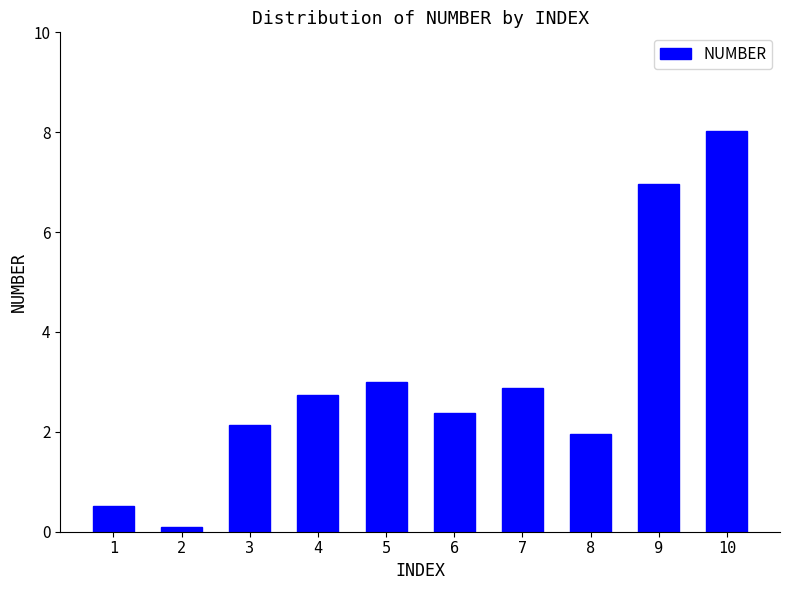

Which label corresponds to the smallest value in the chart?

2